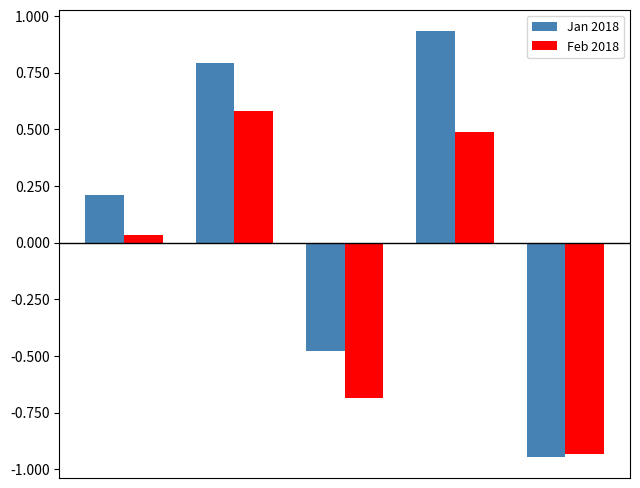

What is the difference between the maximum and second lowest values in the Feb 2018 series?

1.3